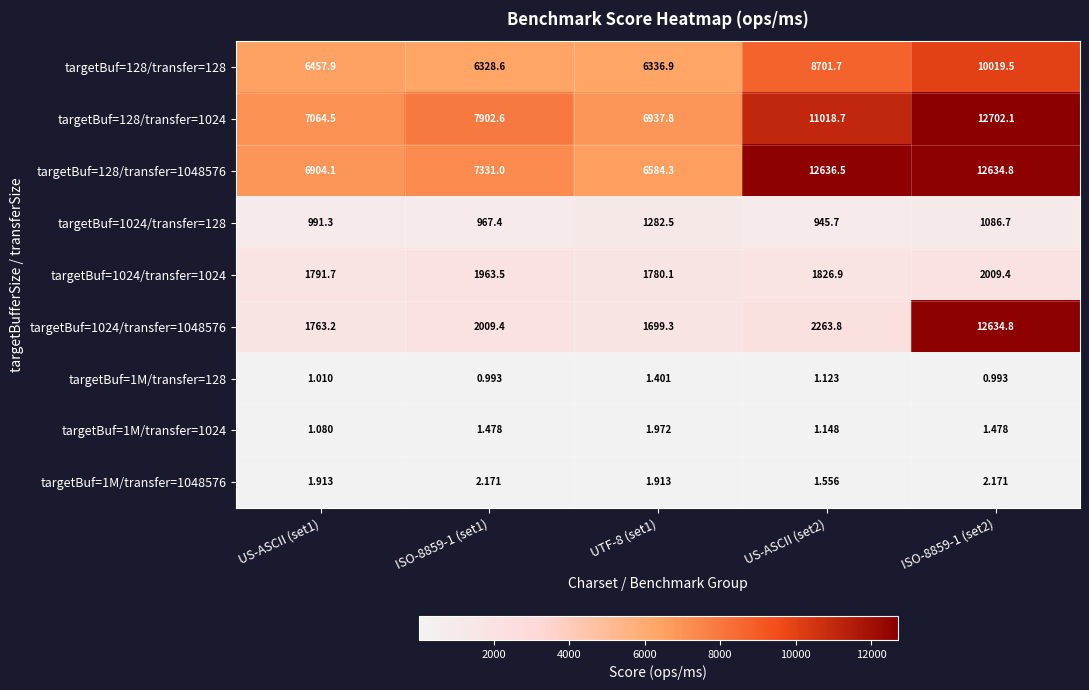

Is the value of targetBuf=1M/transfer=1024 at ISO-8859-1 (set1) greater than the value of targetBuf=1024/transfer=1024 at US-ASCII (set1)?

No